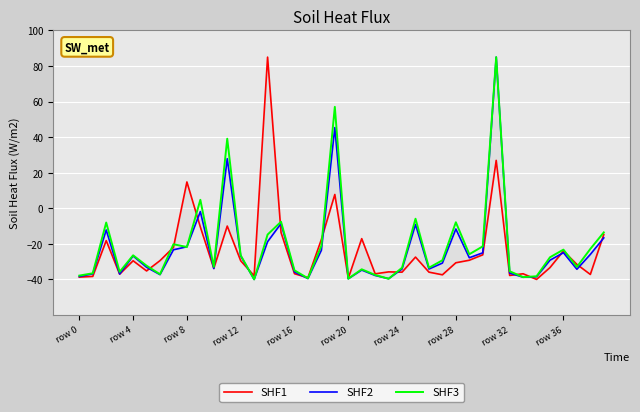

Is it true that SHF1 equals -23.0 at 15?

False